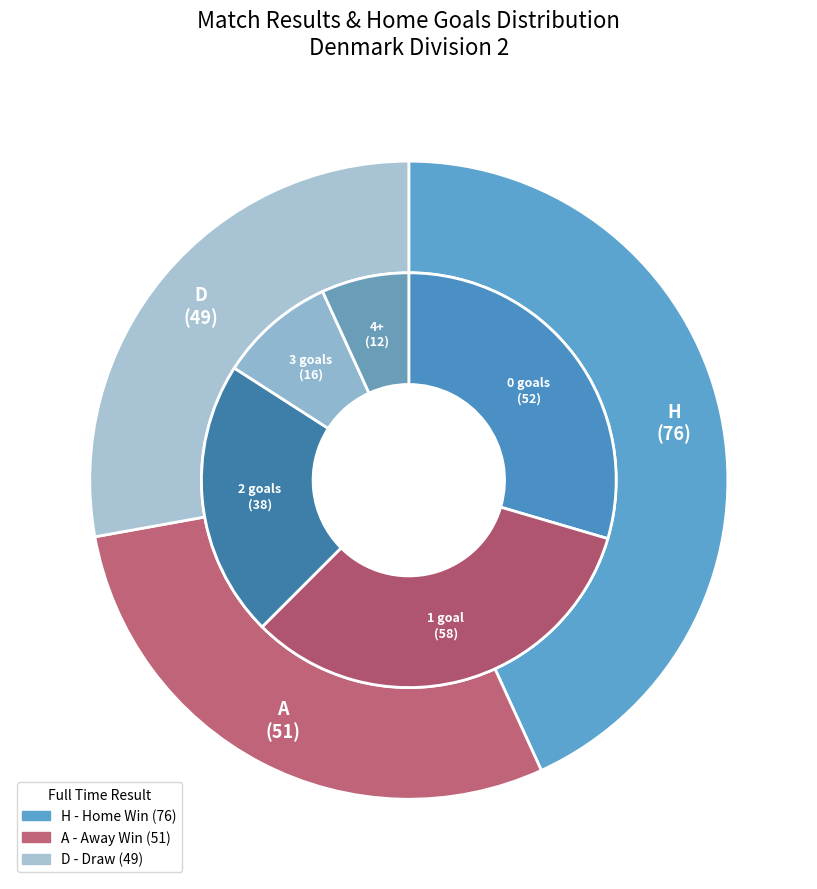

Which slice is the smallest?

D